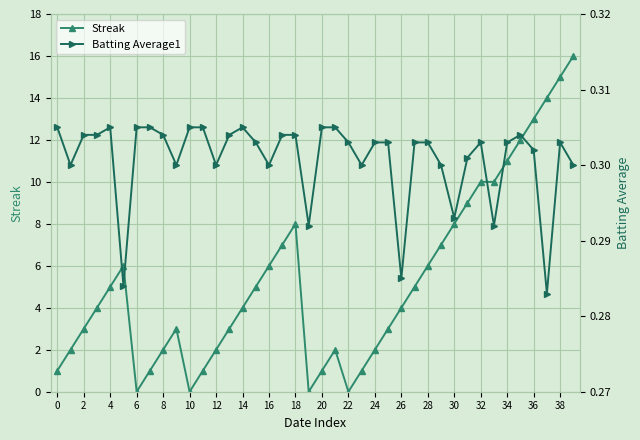

In Batting Average1, how many points are lower than both neighbors (excluding endpoints)?

11